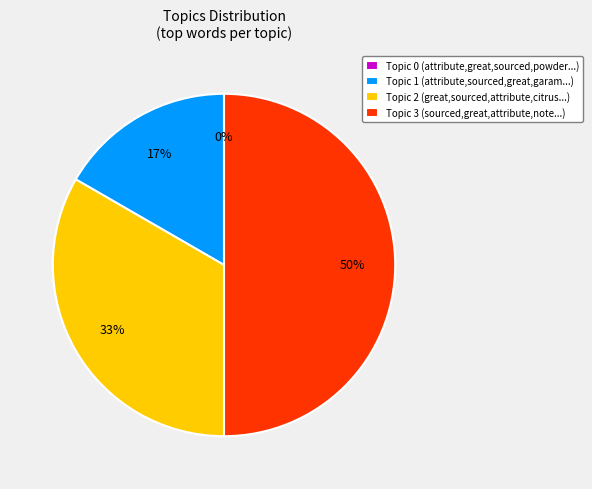

Do Topic 1 and Topic 2 together represent more than half of the pie?

No